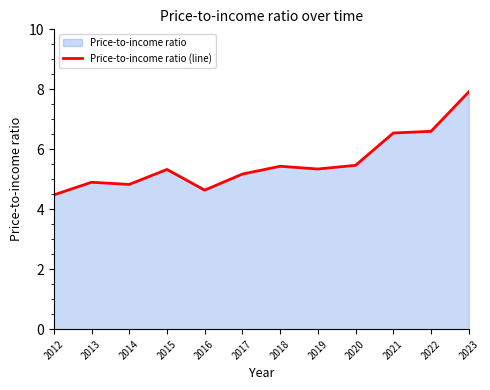

What is the difference between the maximum and minimum values?

3.4